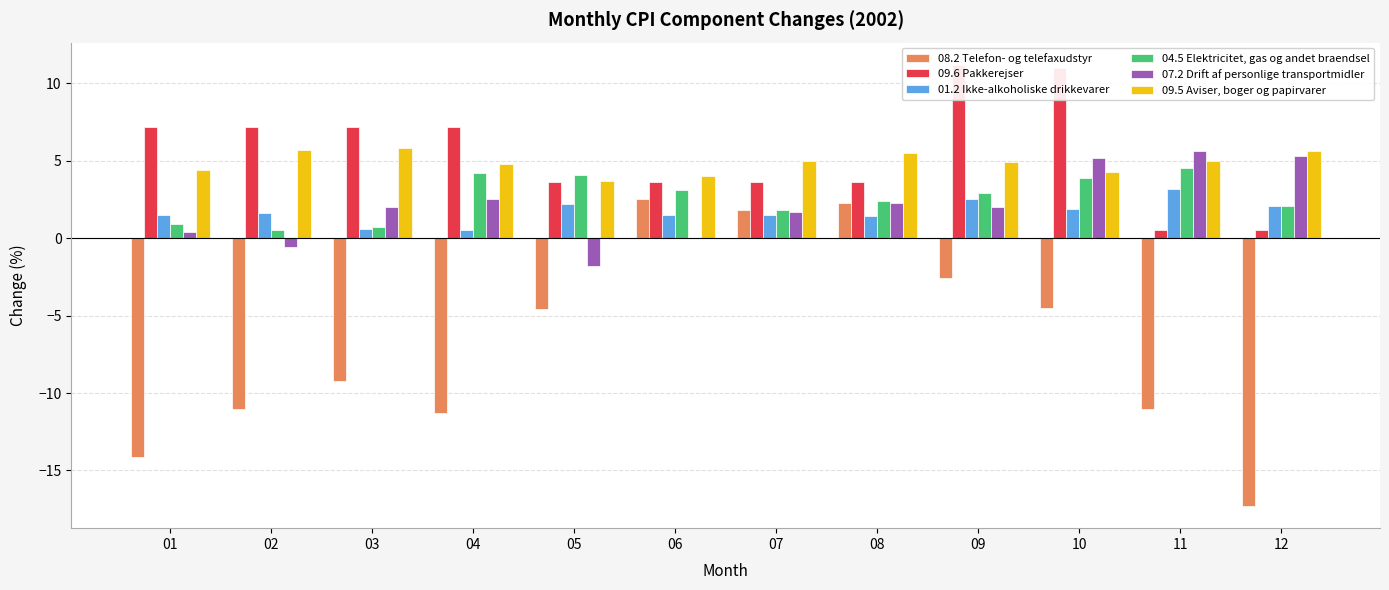

Which category has the highest value across all series?

09